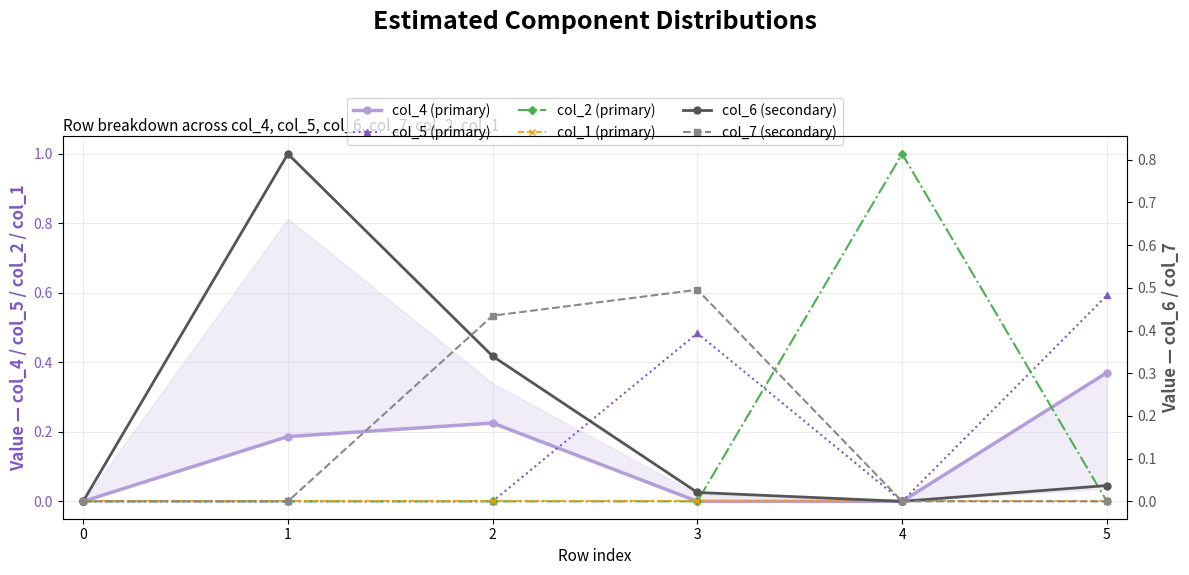

What is the difference between the maximum and second lowest values in the col_5 (primary) series?

0.6